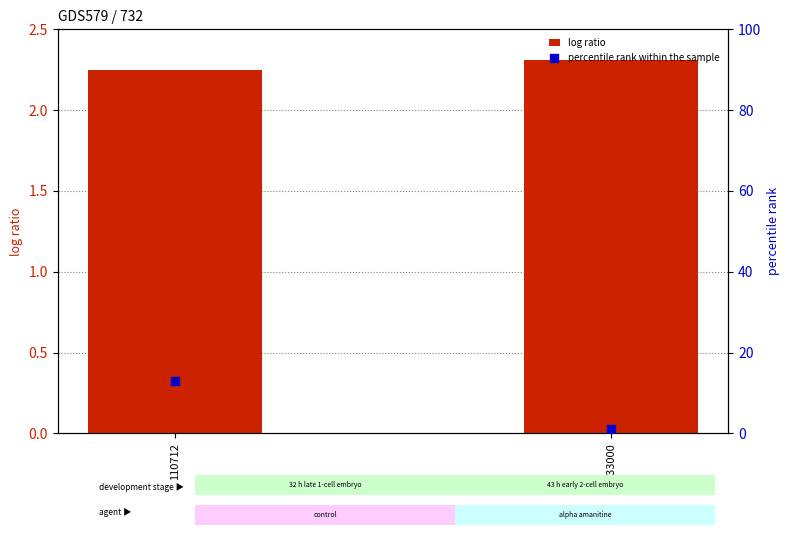

Is the value of percentile rank within the sample at 110712 greater than the value of log ratio at 110712?

Yes